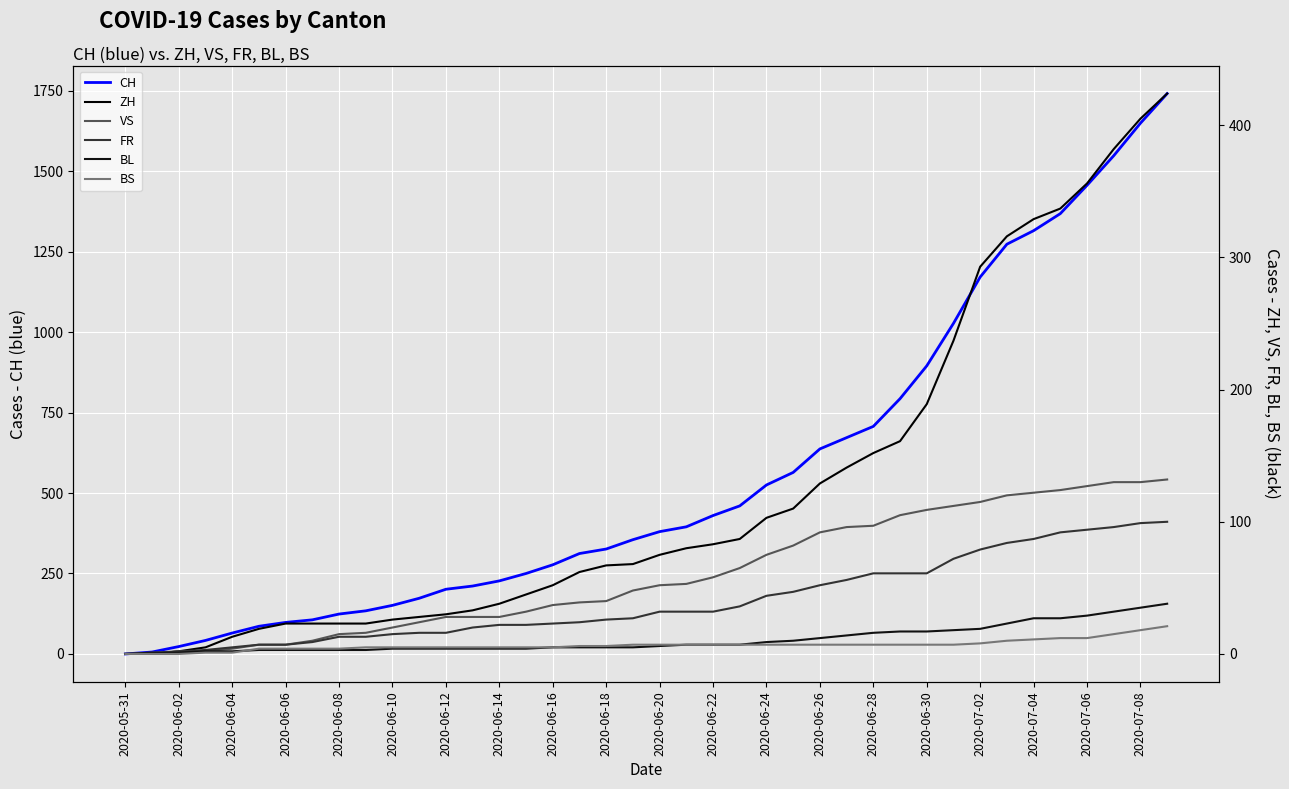

At which label is CH closest to 870?

2020-06-30